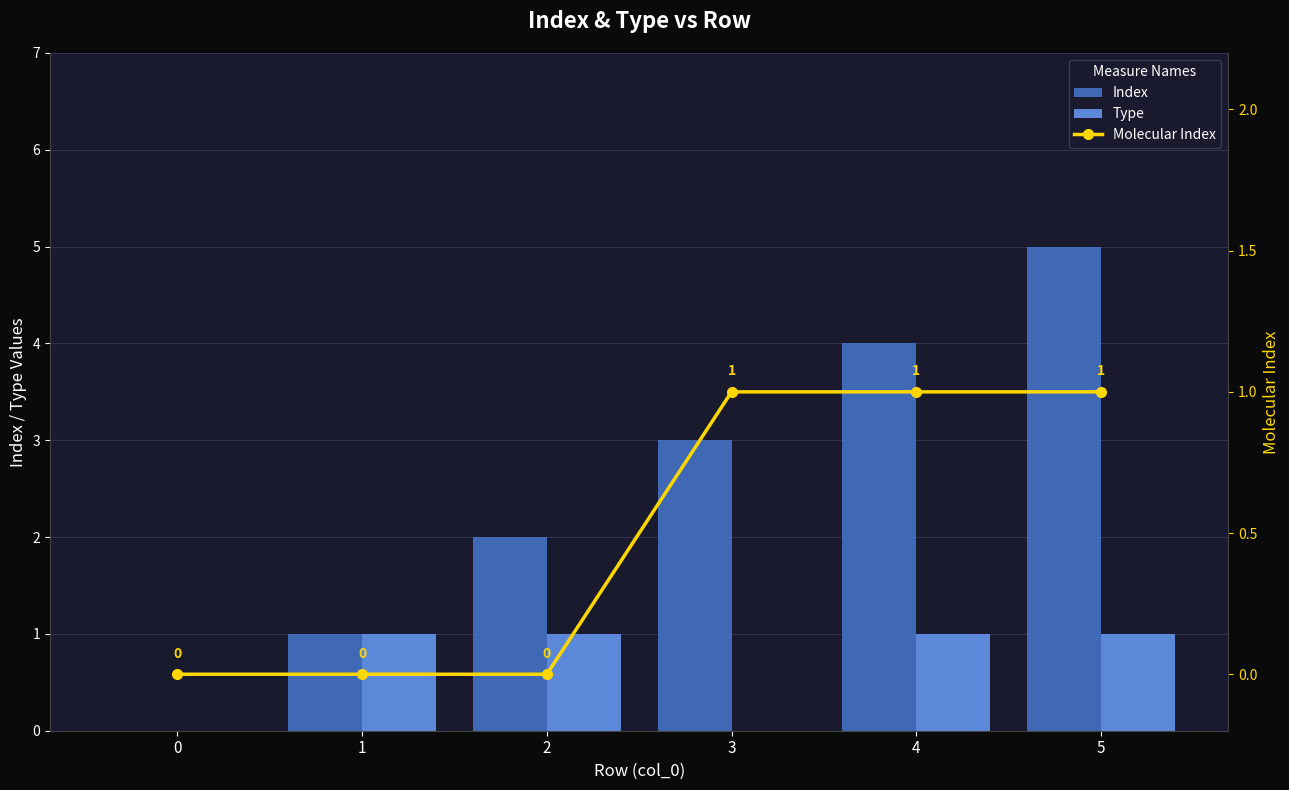

Reading left to right, list all the values displayed in this chart.

Index: 0=0	1=1	2=2	3=3	4=4	5=5
Type: 0=0	1=1	2=1	3=0	4=1	5=1
Molecular Index: 0=0	1=0	2=0	3=1	4=1	5=1